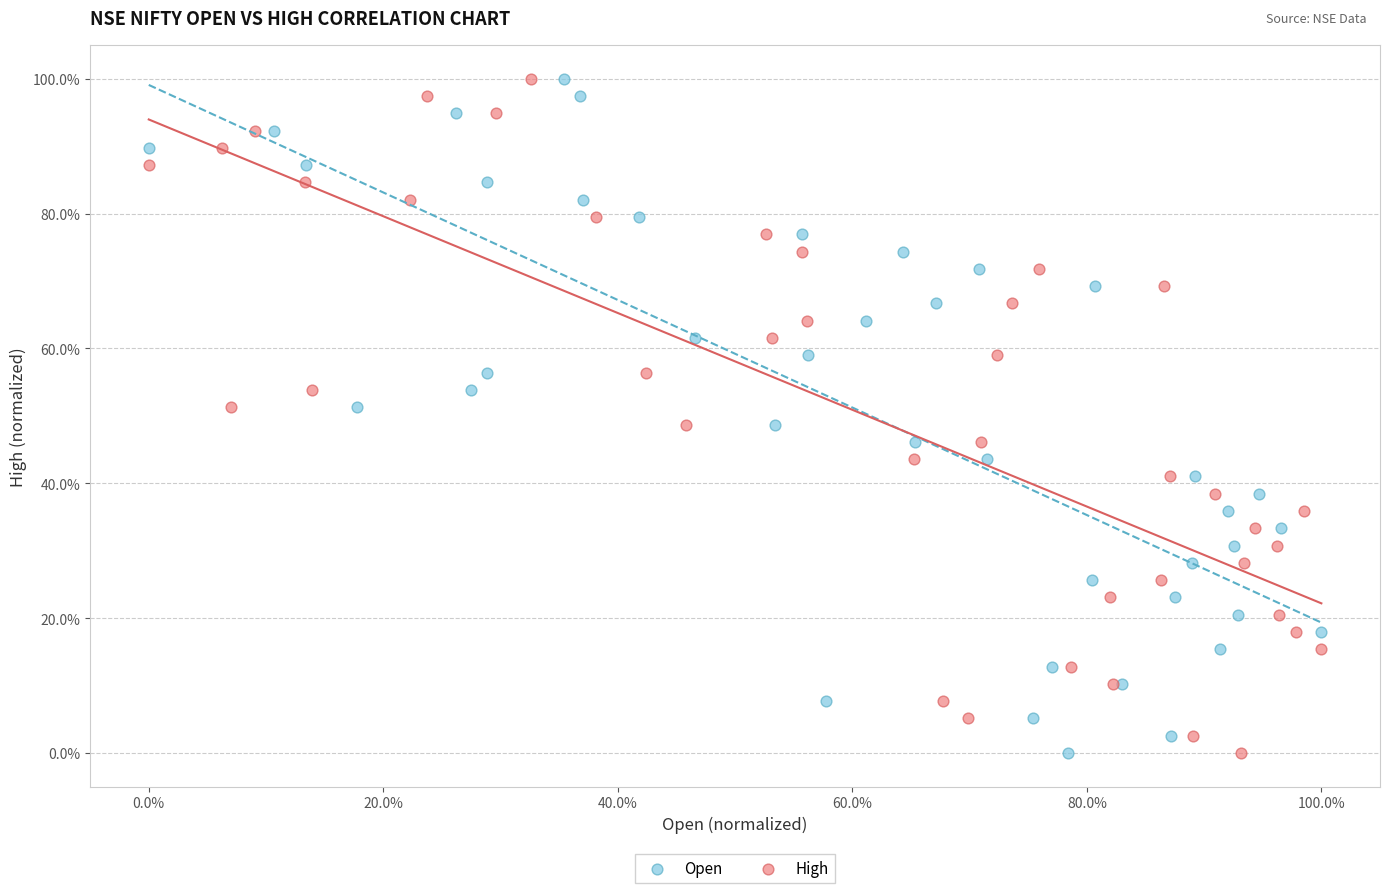

What are all the series names shown in the legend?

Open, High